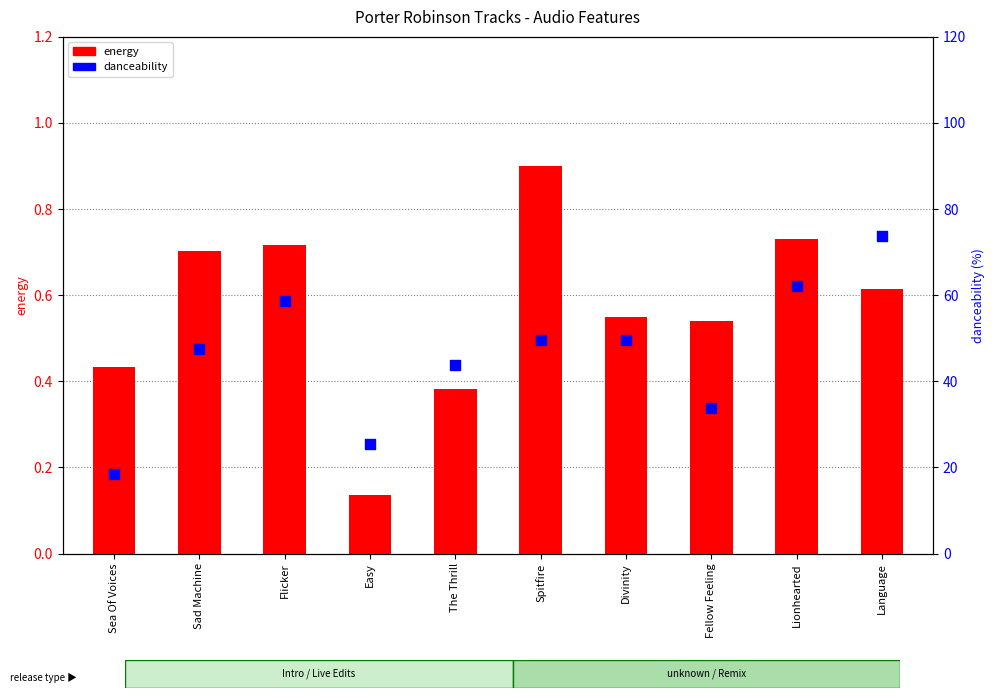

At how many categories does at least one series exceed 37?

7